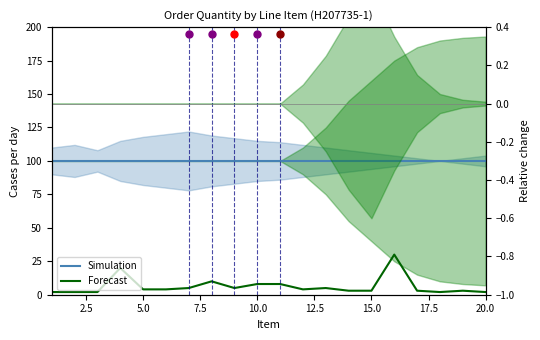

Which series has the largest total across all categories?

Simulation